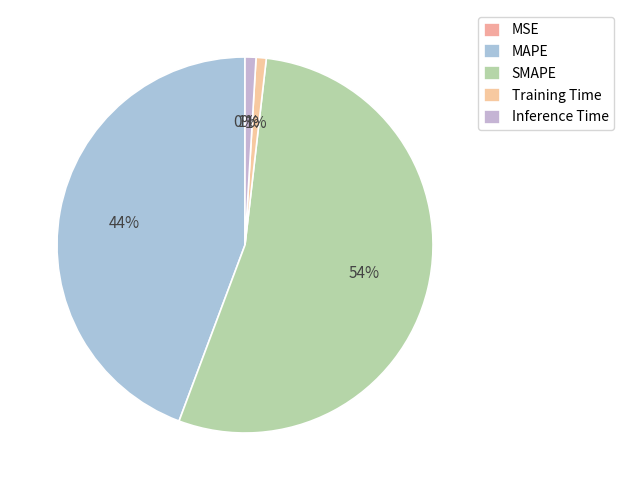

To the nearest percent, what is the average slice percentage?

20%